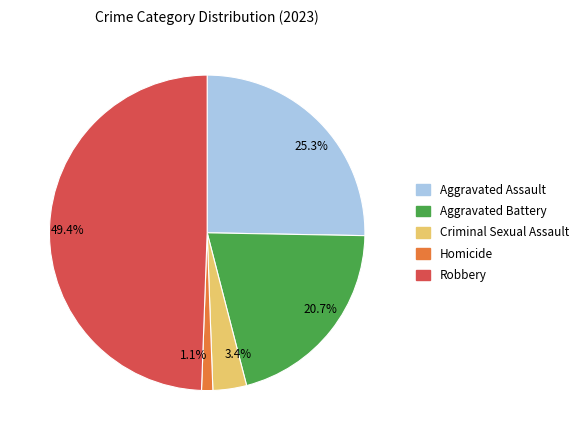

The Aggravated Battery slice represents 11% of the pie. True or false?

False